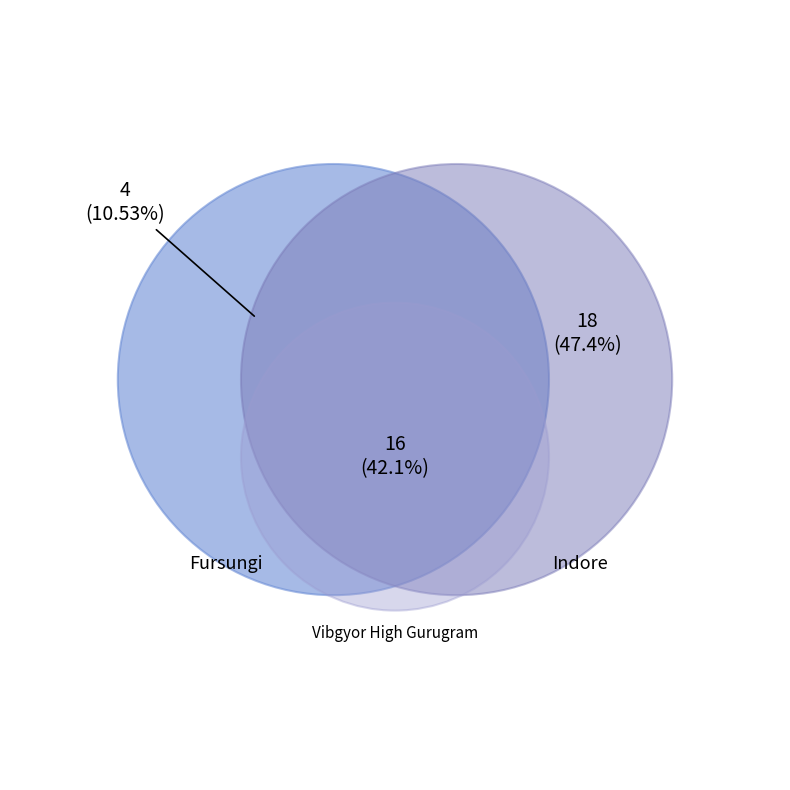

Is there a majority slice in this chart?

No